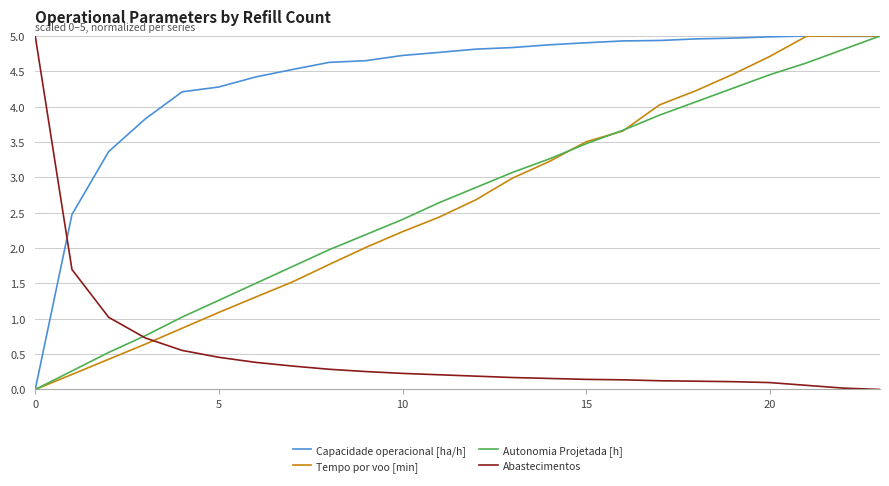

After their last crossing, which series has the higher values: Abastecimentos or Capacidade operacional [ha/h]?

Capacidade operacional [ha/h]